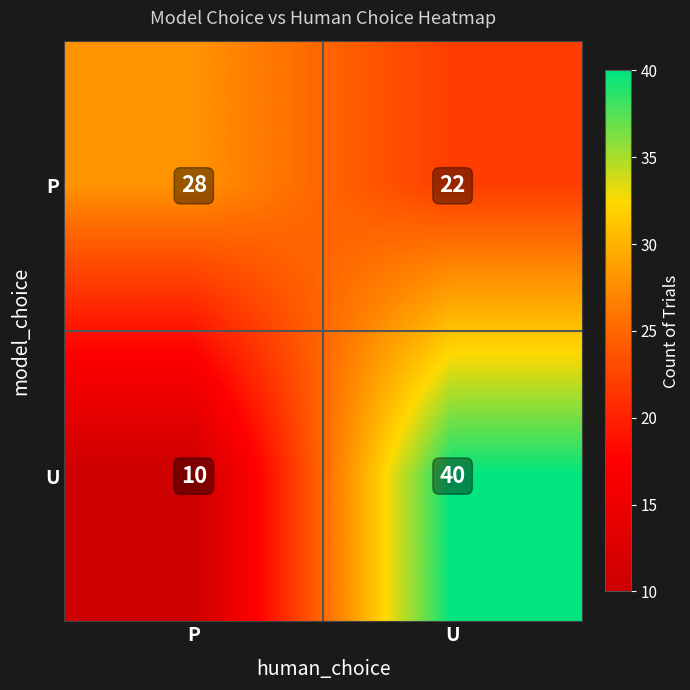

Which series changed the most between P and U?

U